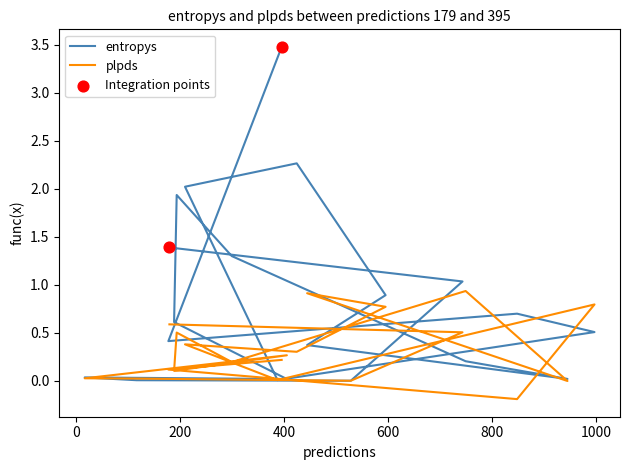

Is the value of entropys at 387 greater than the value of plpds at 528?

Yes